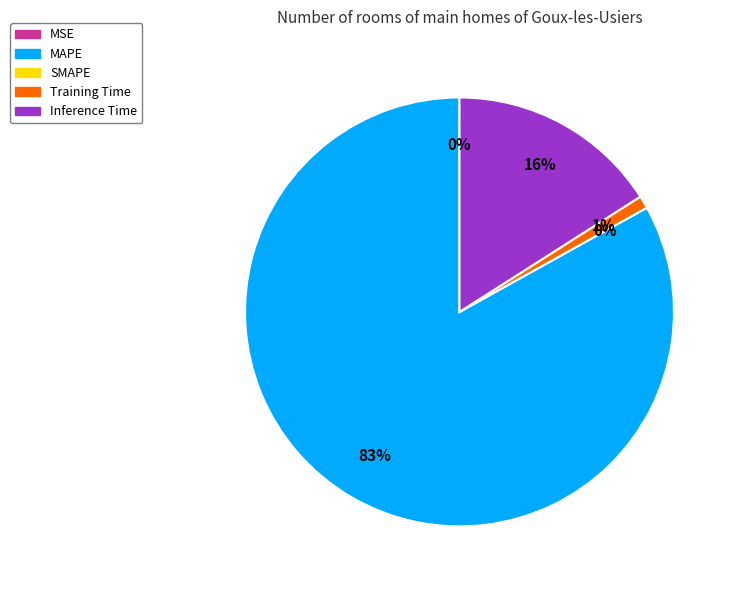

The MSE slice represents 9% of the pie. True or false?

False